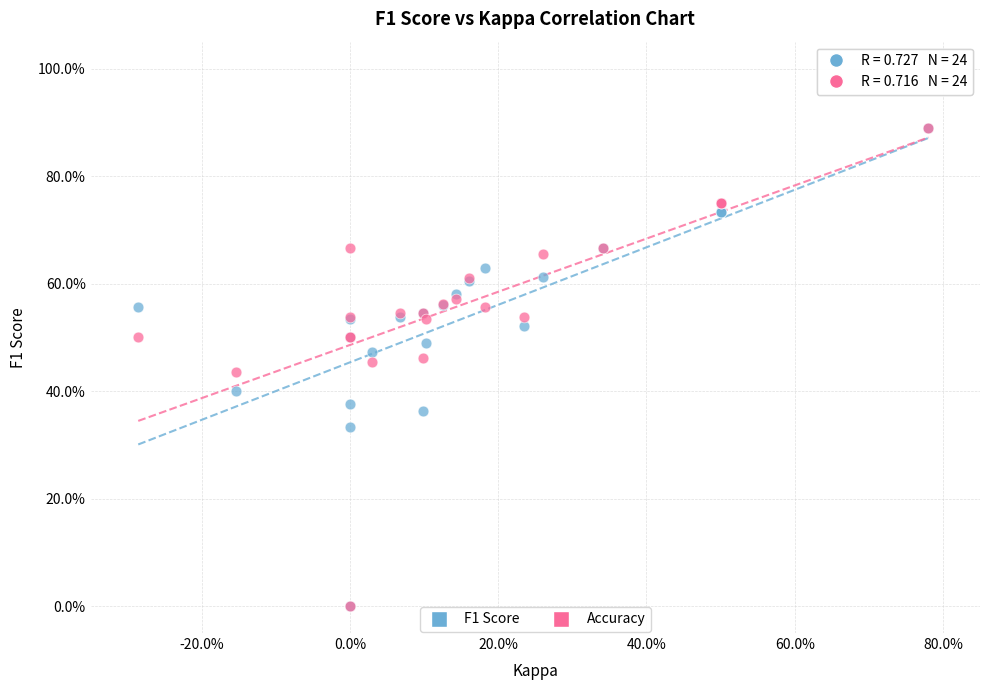

What are all the series names shown in the legend?

F1 Score, Accuracy